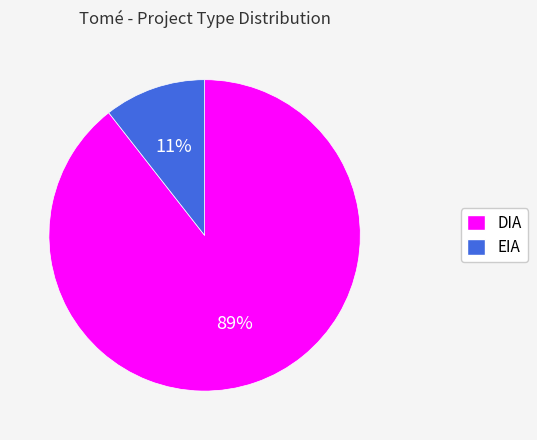

The EIA slice represents 11% of the pie. True or false?

True